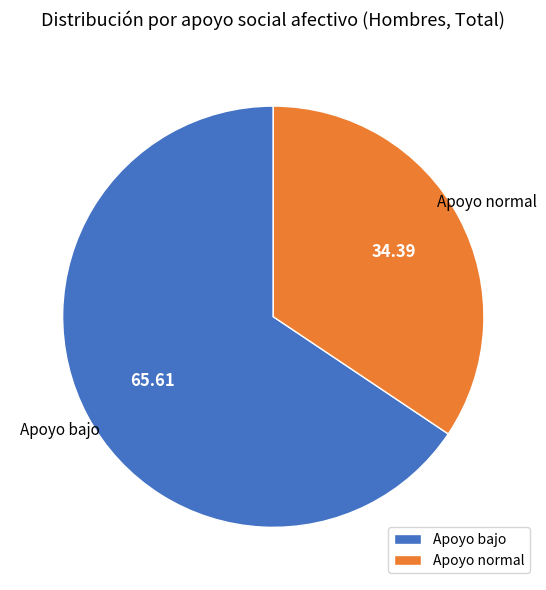

Is it true that Apoyo normal is 34% of the pie?

True